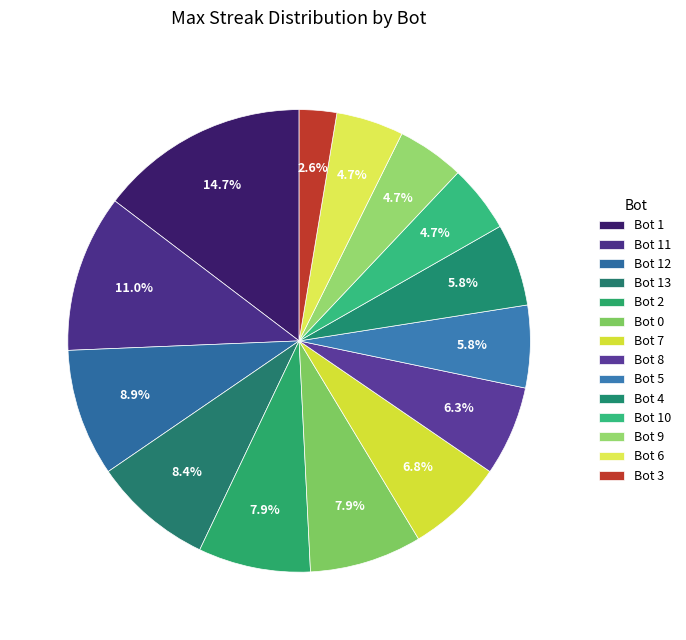

Count the number of slices in the pie.

14